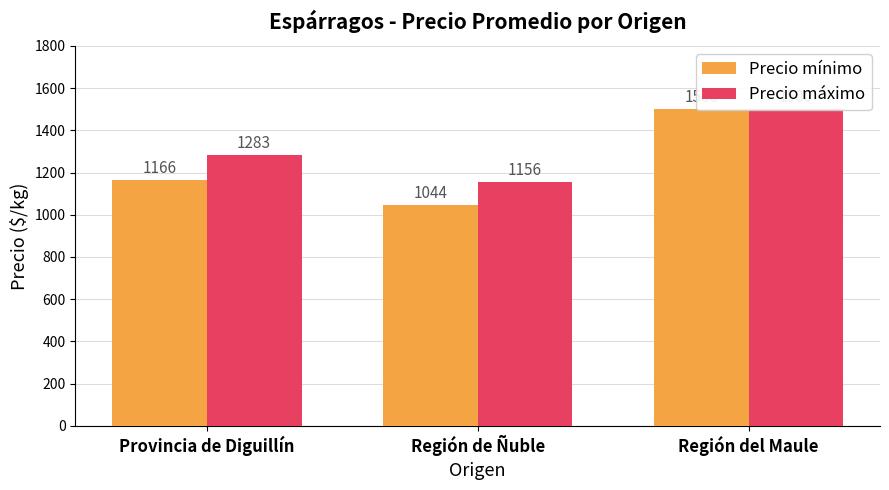

What is the total value across all series at Provincia de Diguillín?

2449